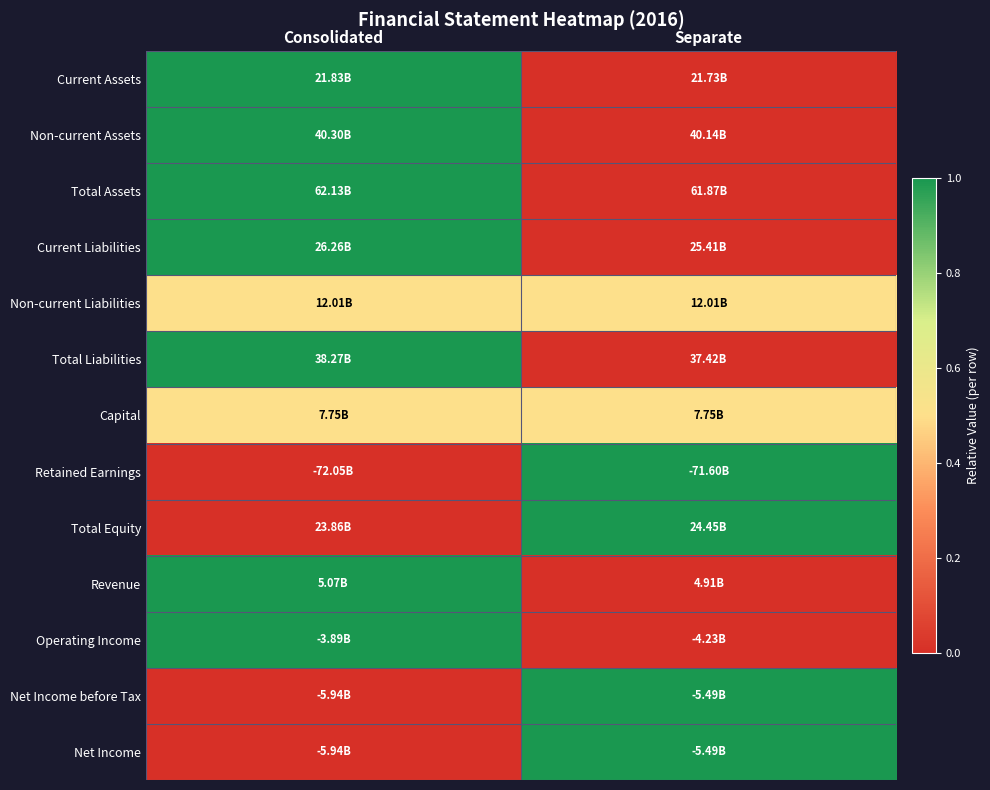

List the series in order of their peak value, lowest first.

Non-current Liabilities, Capital, Current Assets, Non-current Assets, Total Assets, Current Liabilities, Total Liabilities, Retained Earnings, Total Equity, Revenue, Operating Income, Net Income before Tax, Net Income